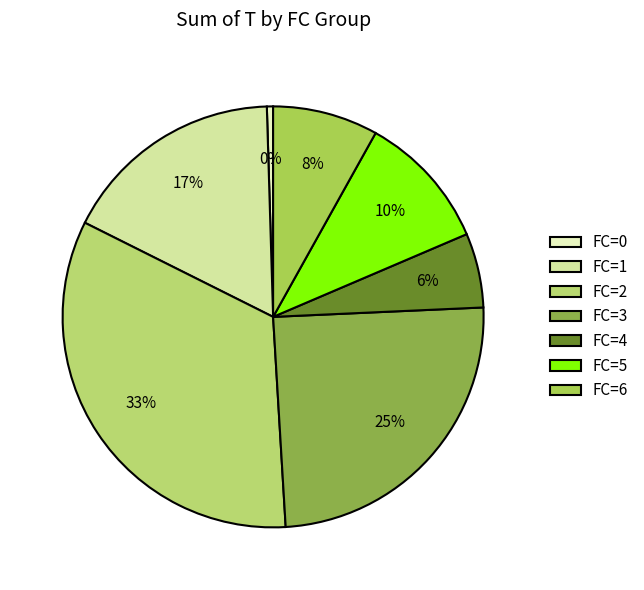

How many slices are in this pie chart?

7